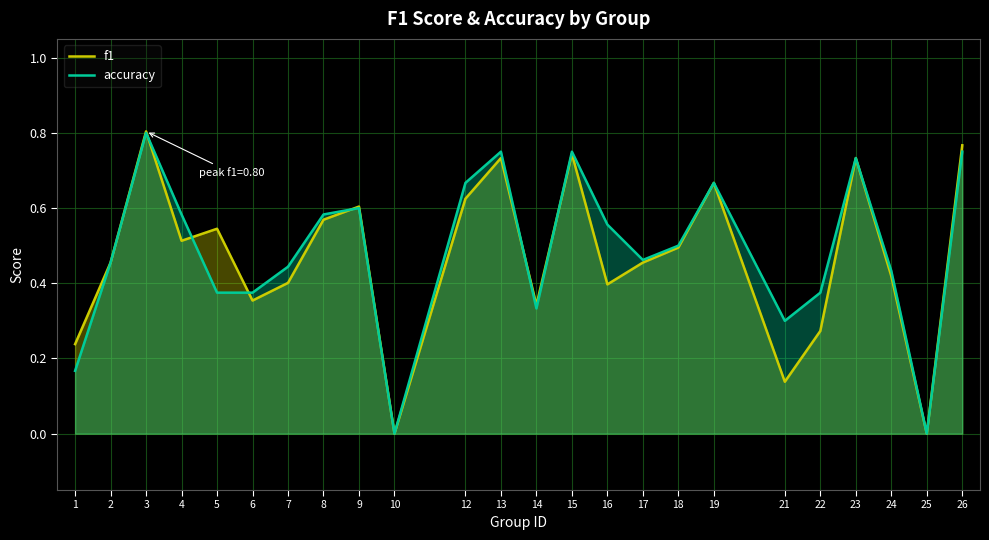

List the series in order of their overall mean, lowest first.

f1, accuracy